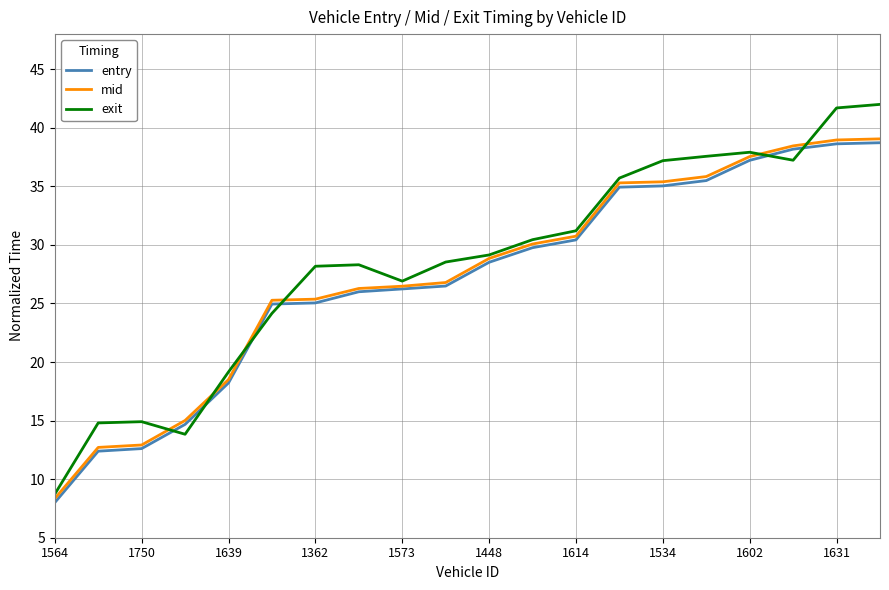

True or false: exit and entry cross at least once.

True